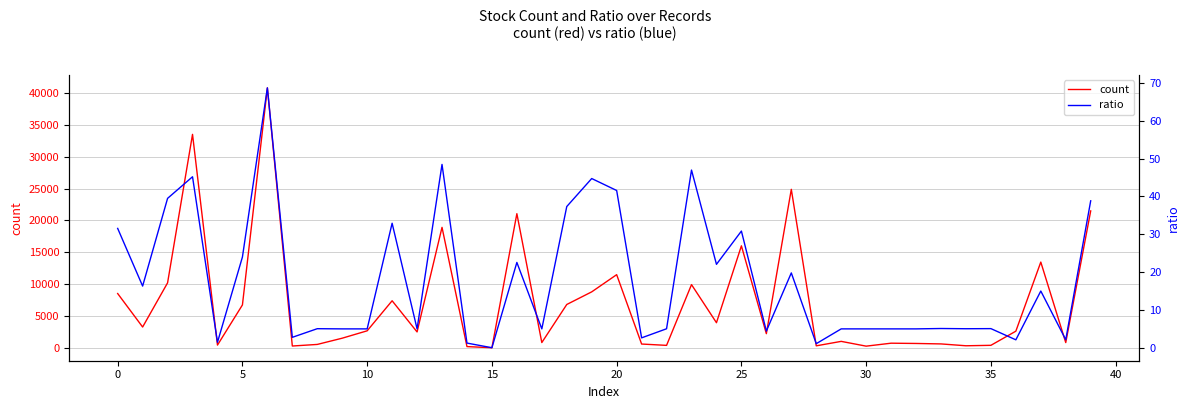

Between 40 and 23, which is larger?

23